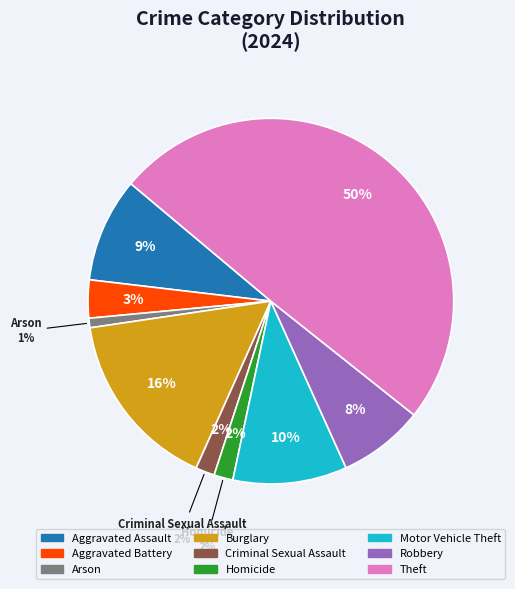

Which category has the smallest portion of the pie?

Arson